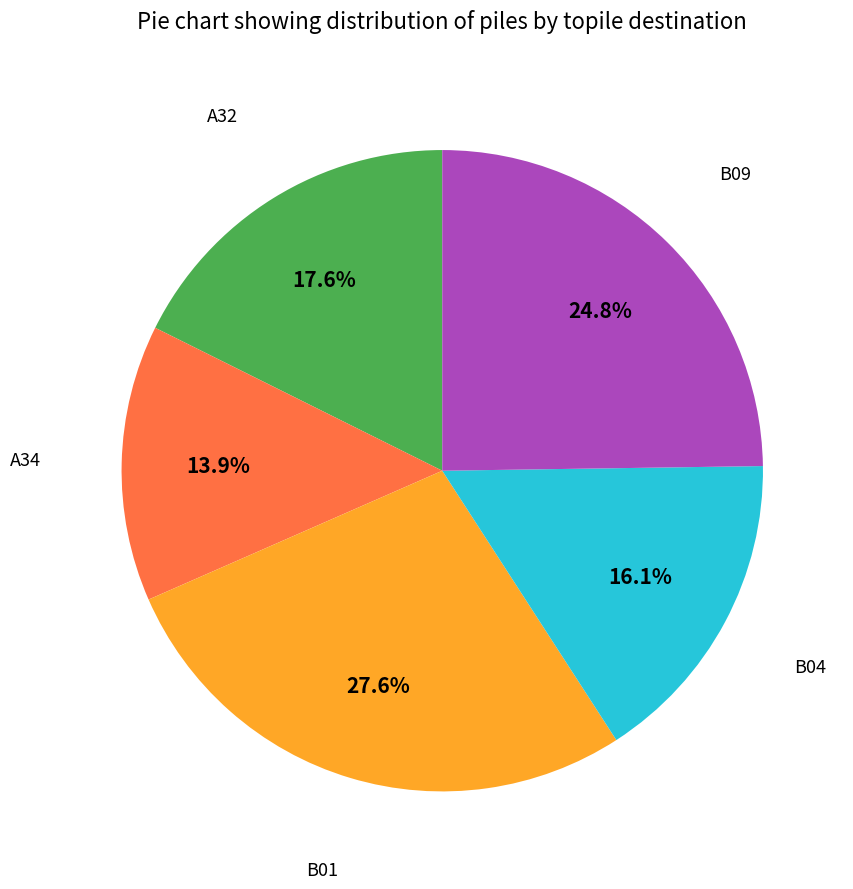

To the nearest percent, what percentage of the pie is B01?

28%